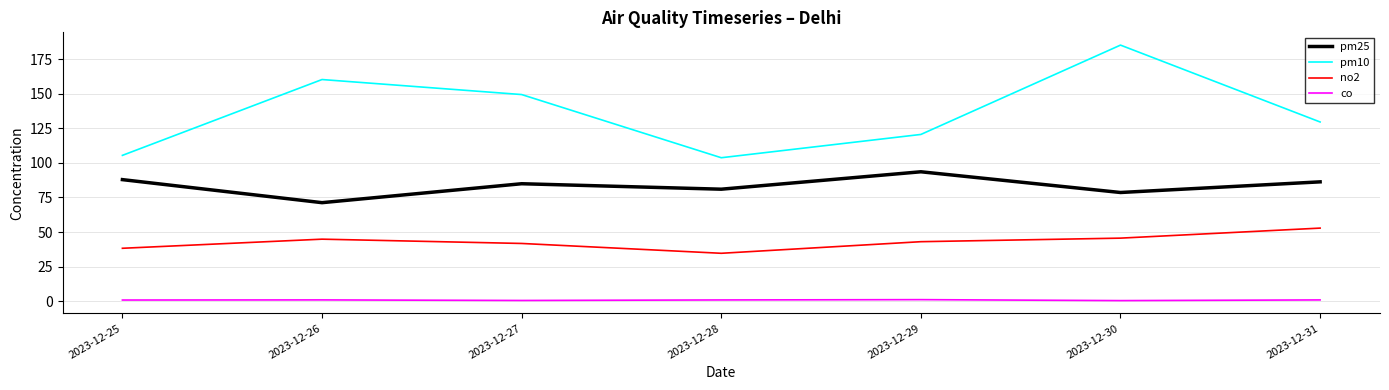

Which series has the widest spread of values?

pm10